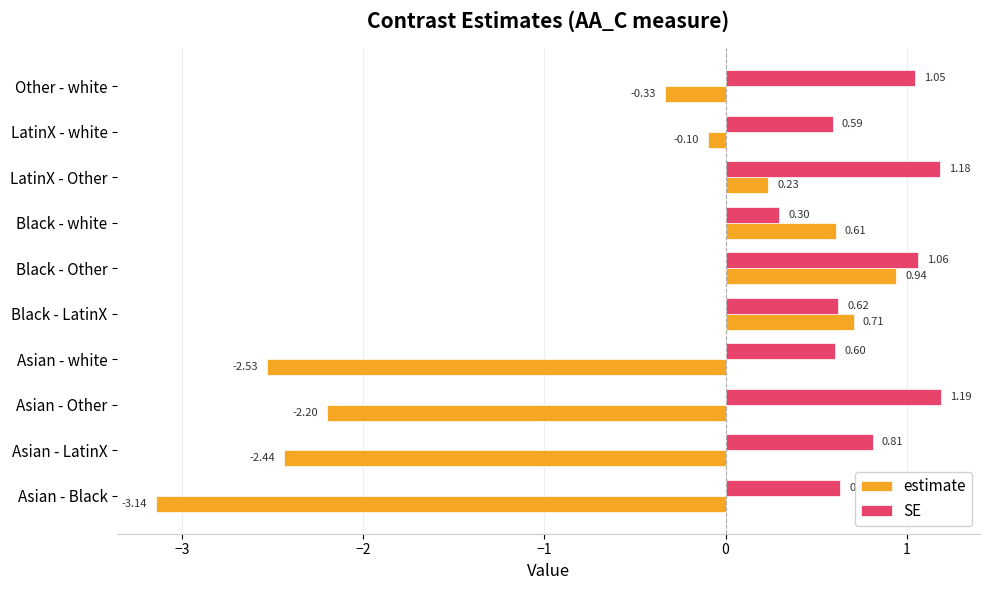

Which series has the largest range (max minus min)?

estimate